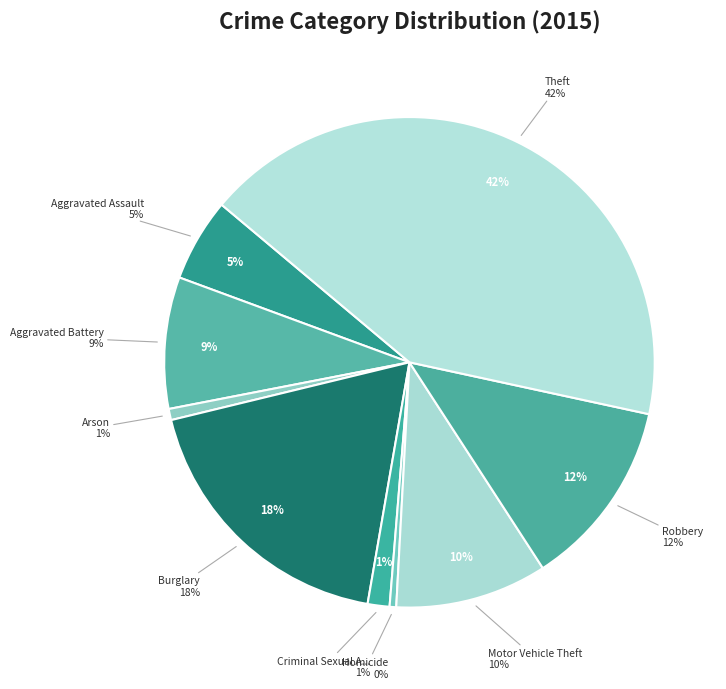

Rank the categories by value from lowest to highest.

Homicide, Arson, Criminal Sexual Assault, Aggravated Assault, Aggravated Battery, Motor Vehicle Theft, Robbery, Burglary, Theft